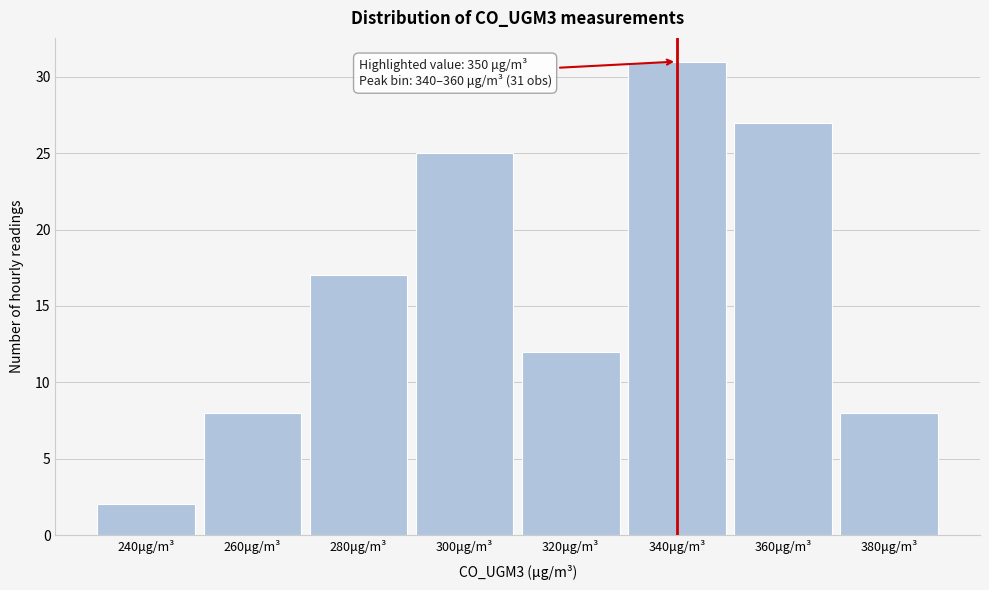

Reading left to right, what are all the values shown in this chart?

240μg/m³=2	260μg/m³=8	280μg/m³=17	300μg/m³=25	320μg/m³=12	340μg/m³=31	360μg/m³=27	380μg/m³=8